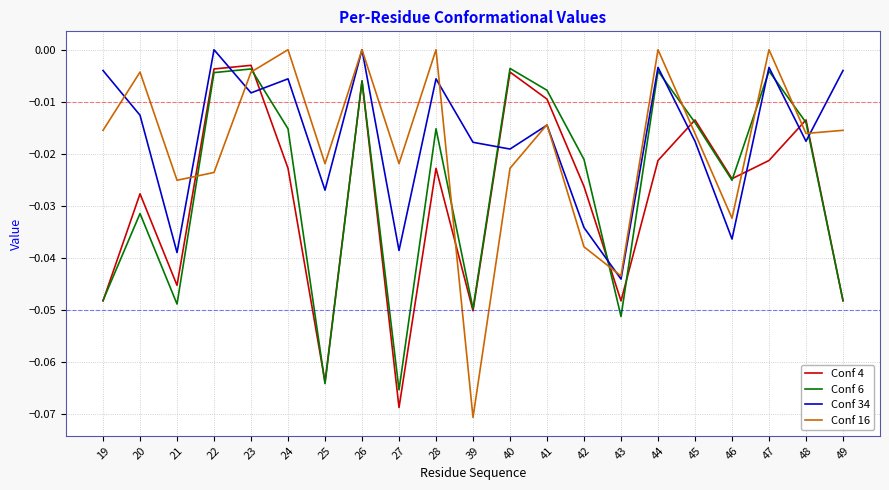

How many interior local peaks does the Conf 16 series have?

7